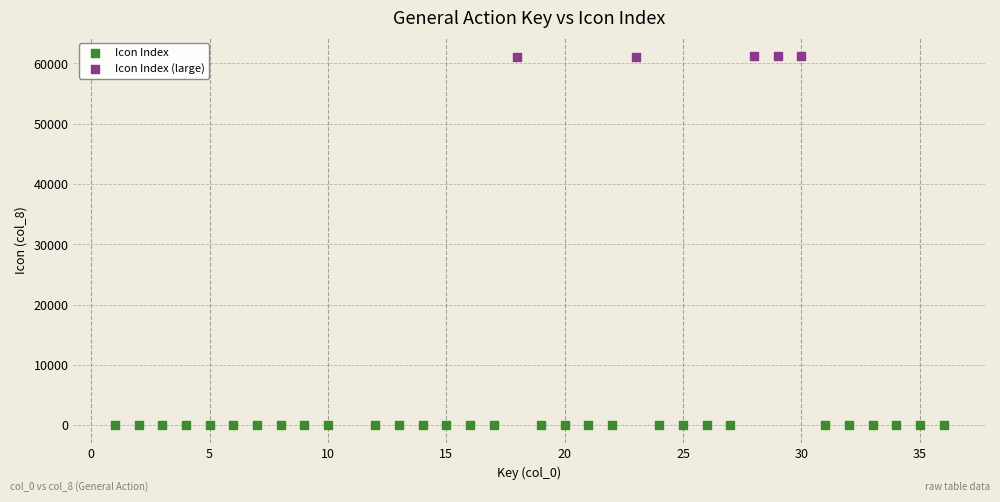

Which series reaches the maximum Y coordinate?

Icon Index (large)